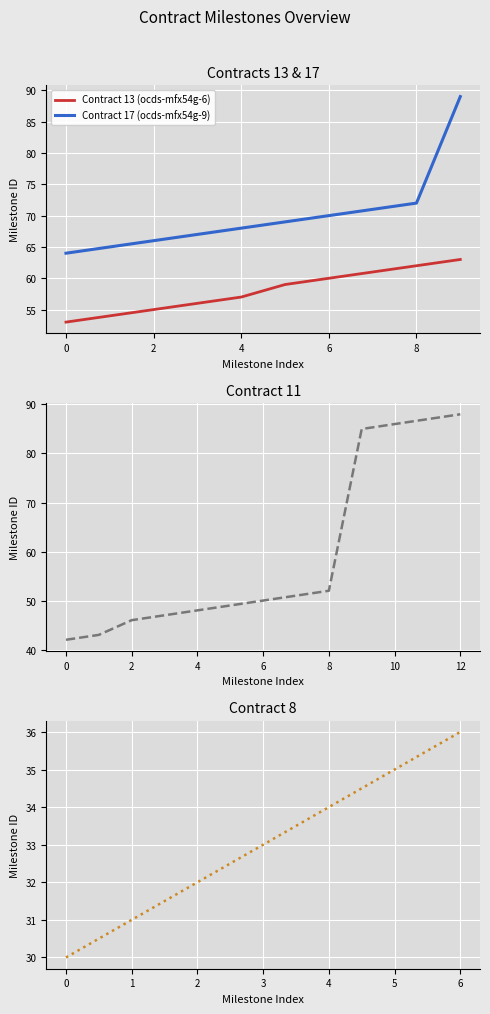

True or false: milestone_id_min and contract_id intersect in this chart.

False